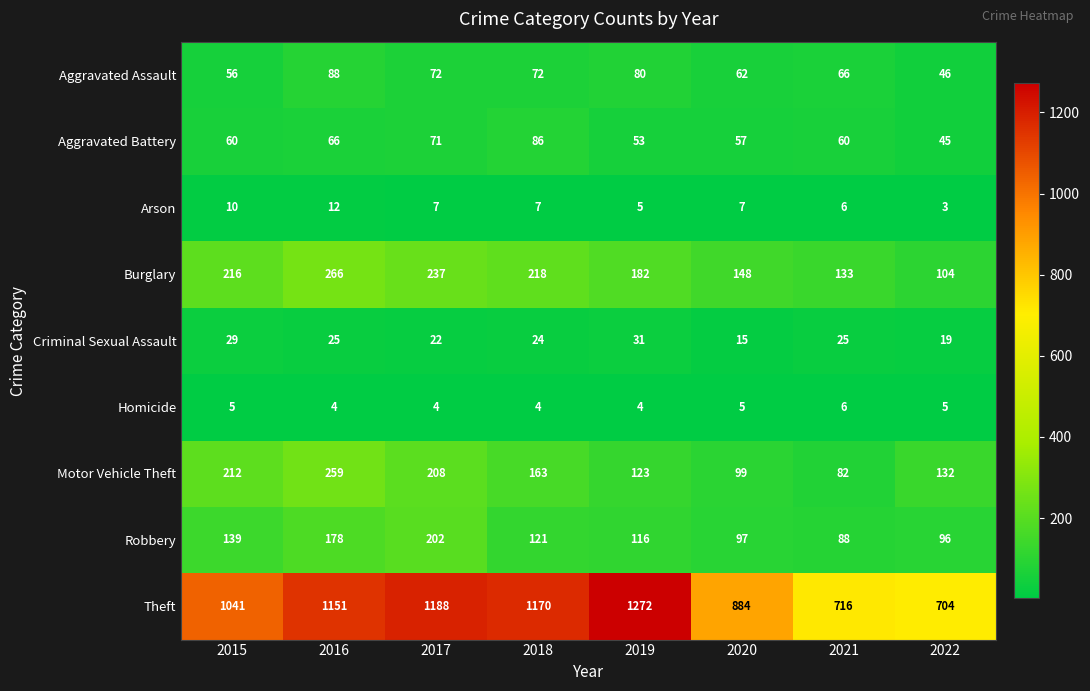

How many series are shown in this chart?

9